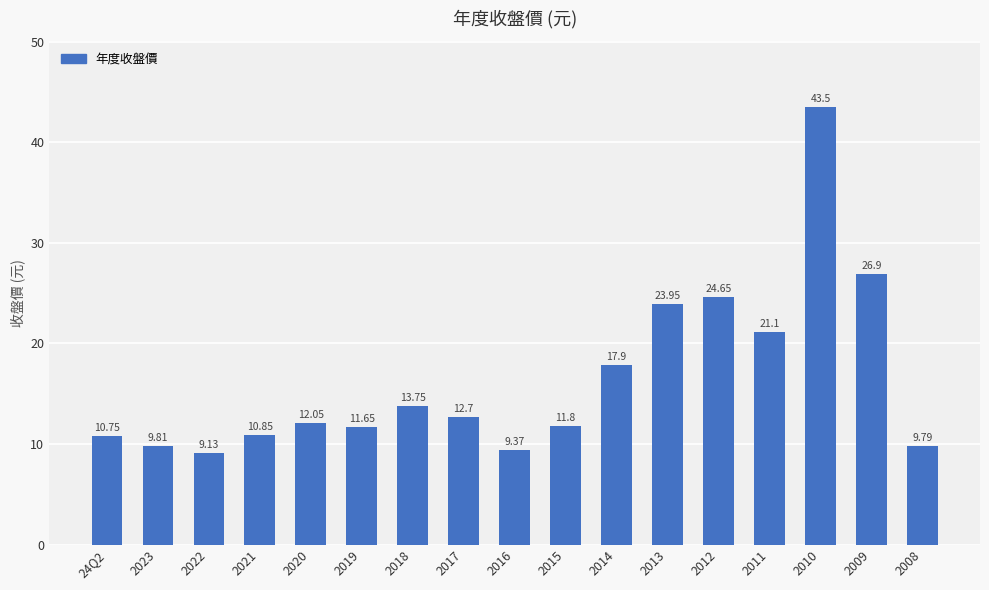

What is the greatest value displayed?

43.5